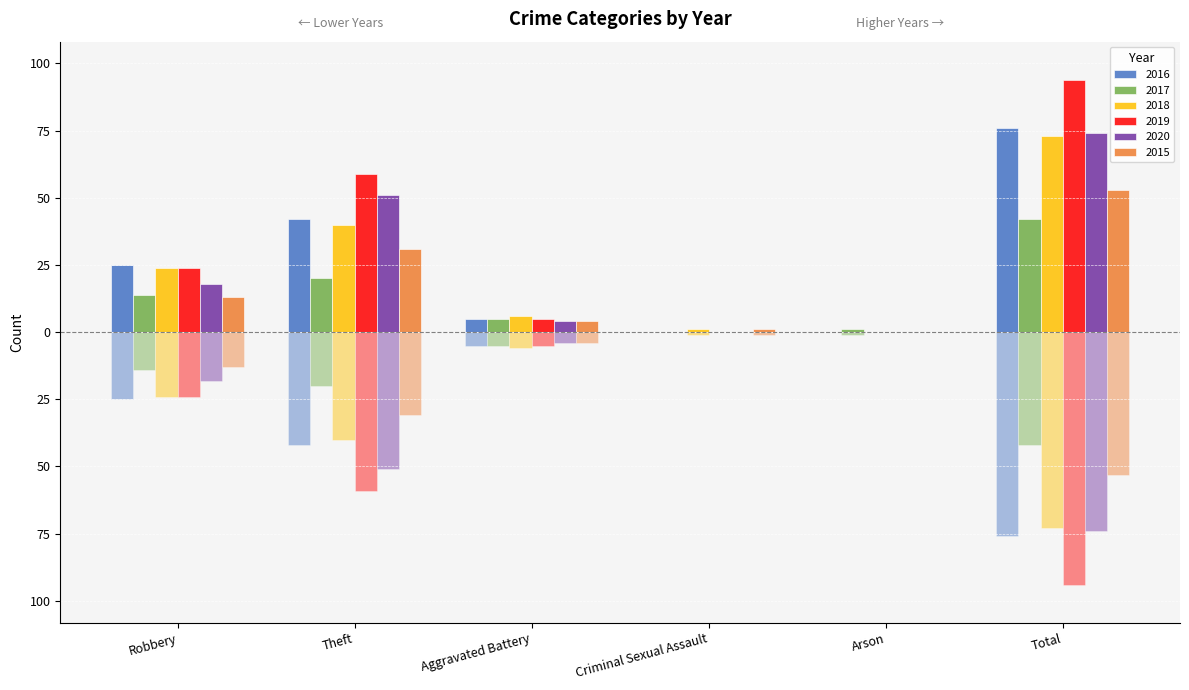

Which label corresponds to the smallest value in the chart?

Criminal Sexual Assault